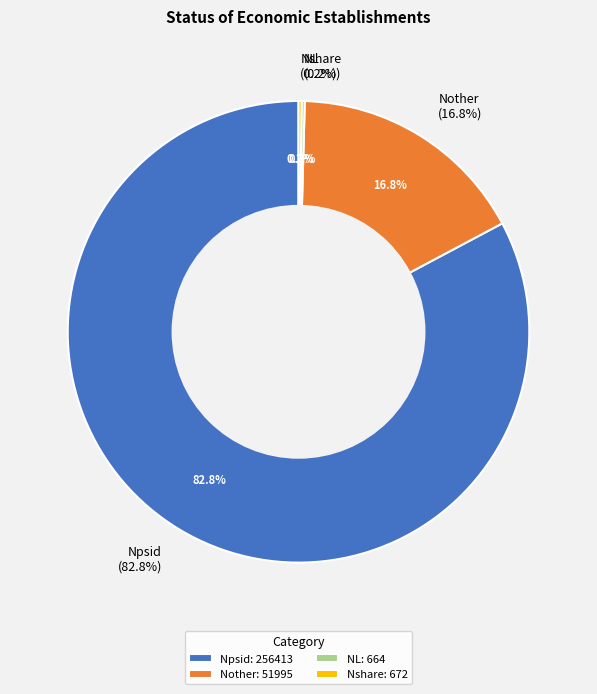

True or false: Npsid accounts for 71% of the total.

False